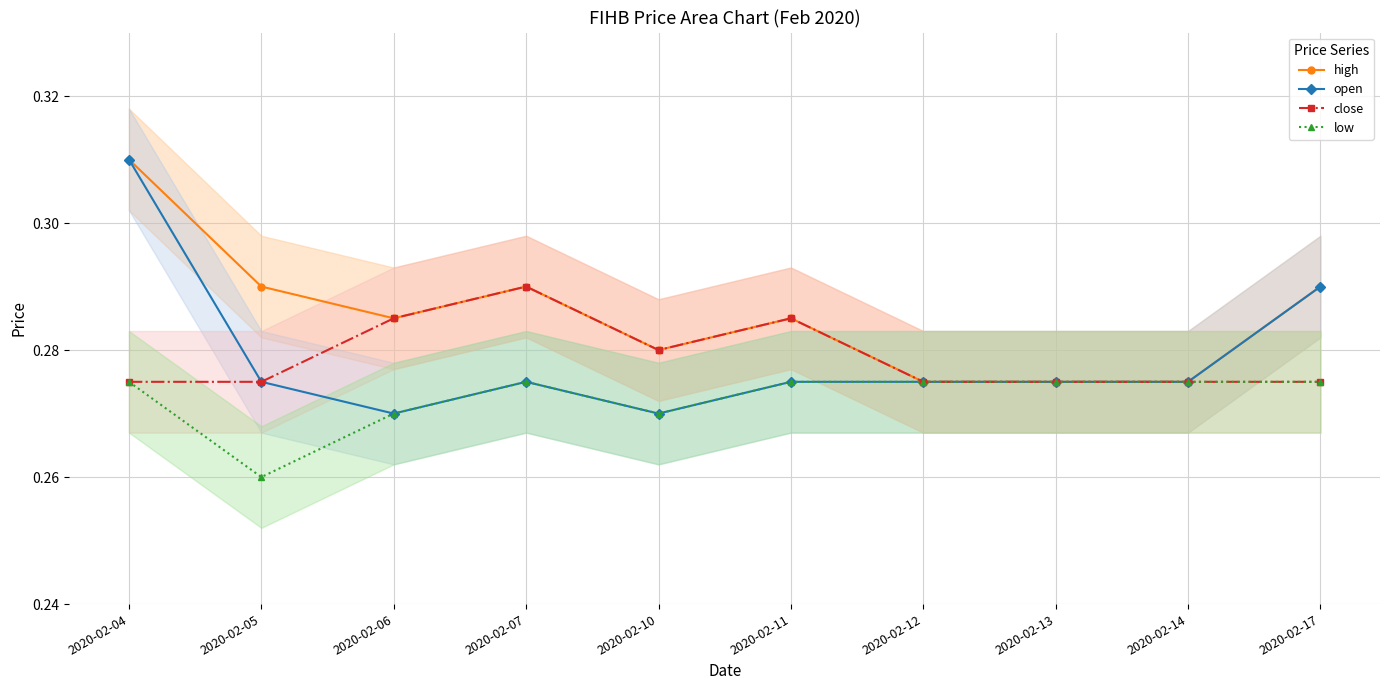

True or false: high and low cross at least once.

False